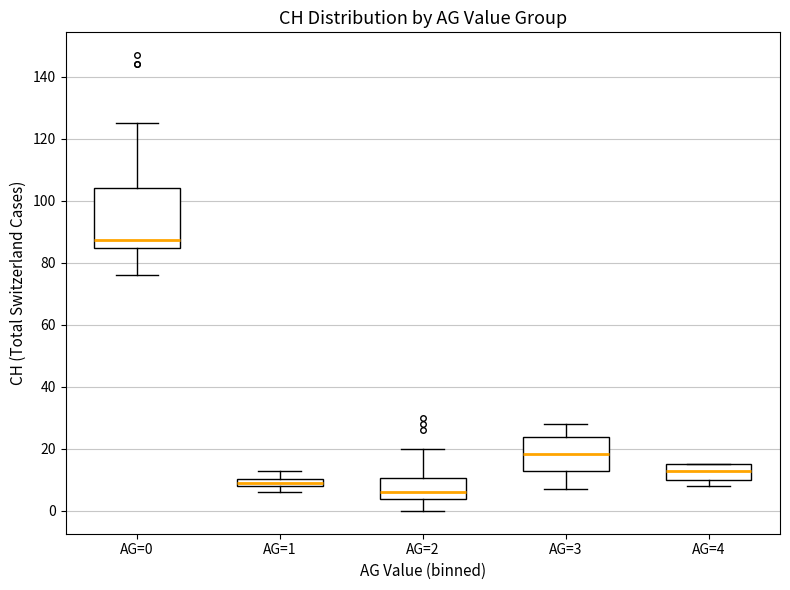

Which box's median line is the highest?

AG=0